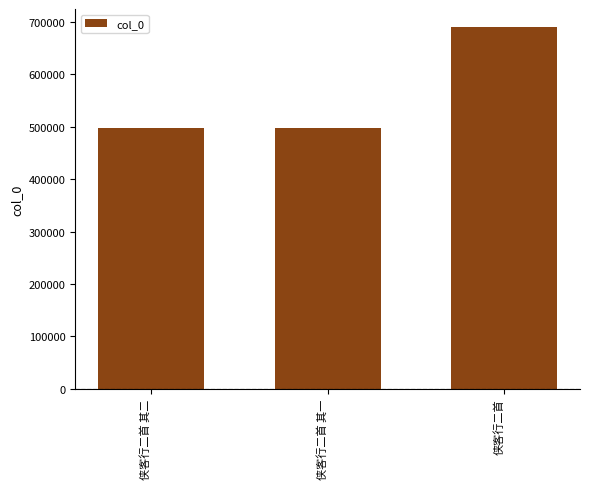

What is the change in value from 侠客行二首 其二 to 侠客行二首 其一?

-1